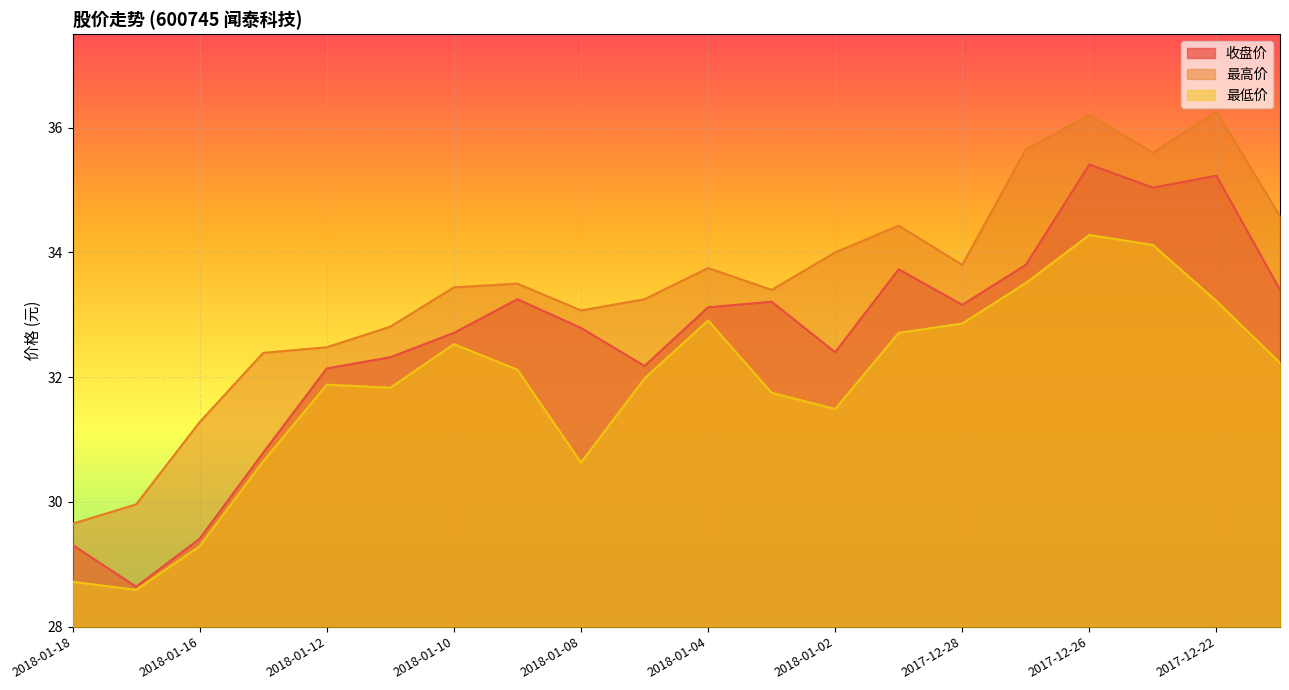

What is the difference between the maximum and minimum values in the 最高价 series?

6.6